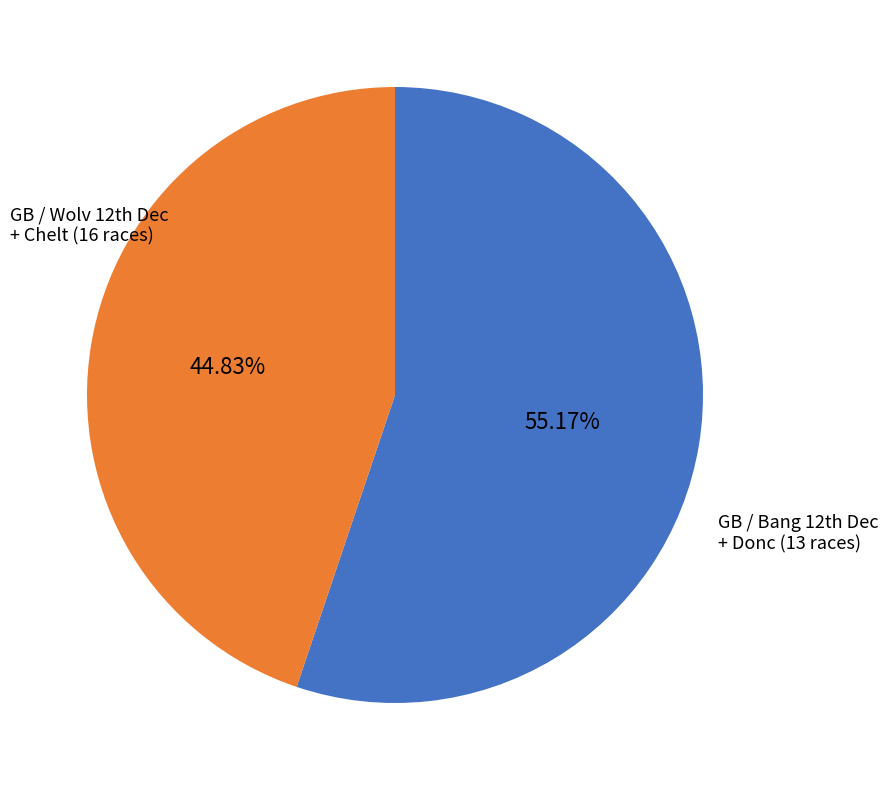

Is there a majority slice in this chart?

Yes